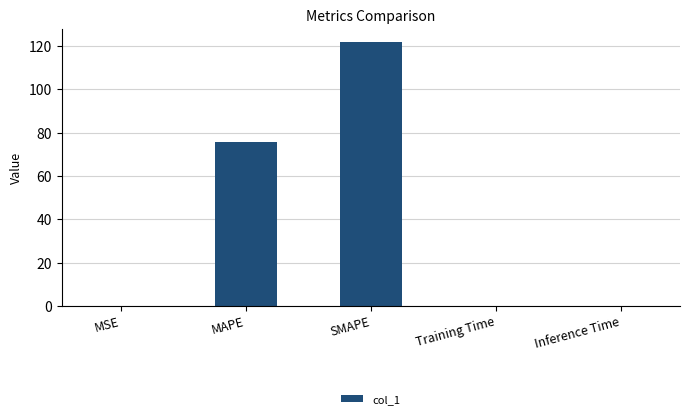

At which category does the chart reach its peak across all series?

SMAPE